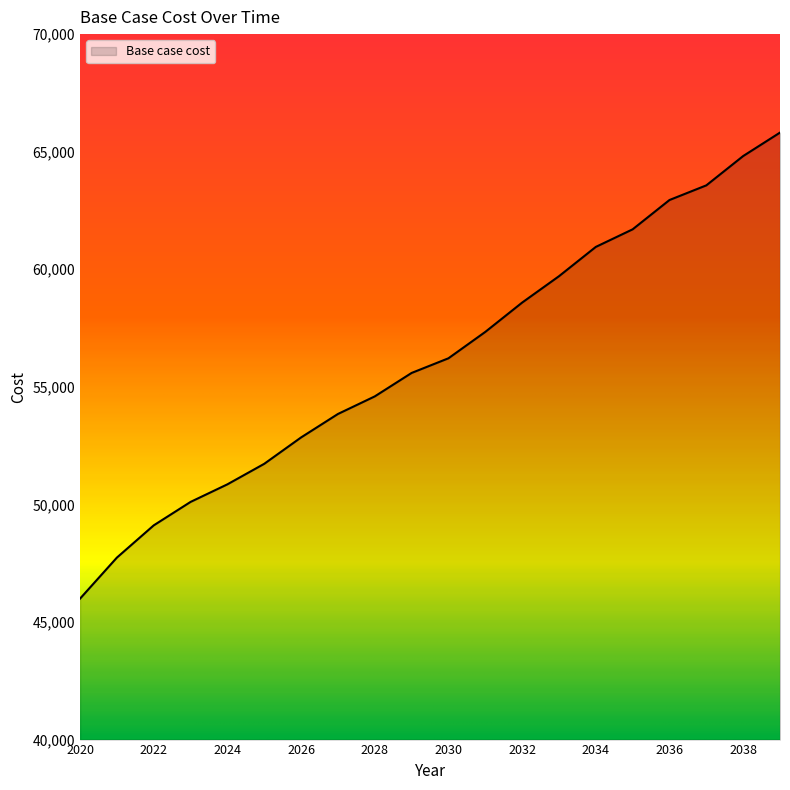

What is the minimum value shown in the chart?

45993.6